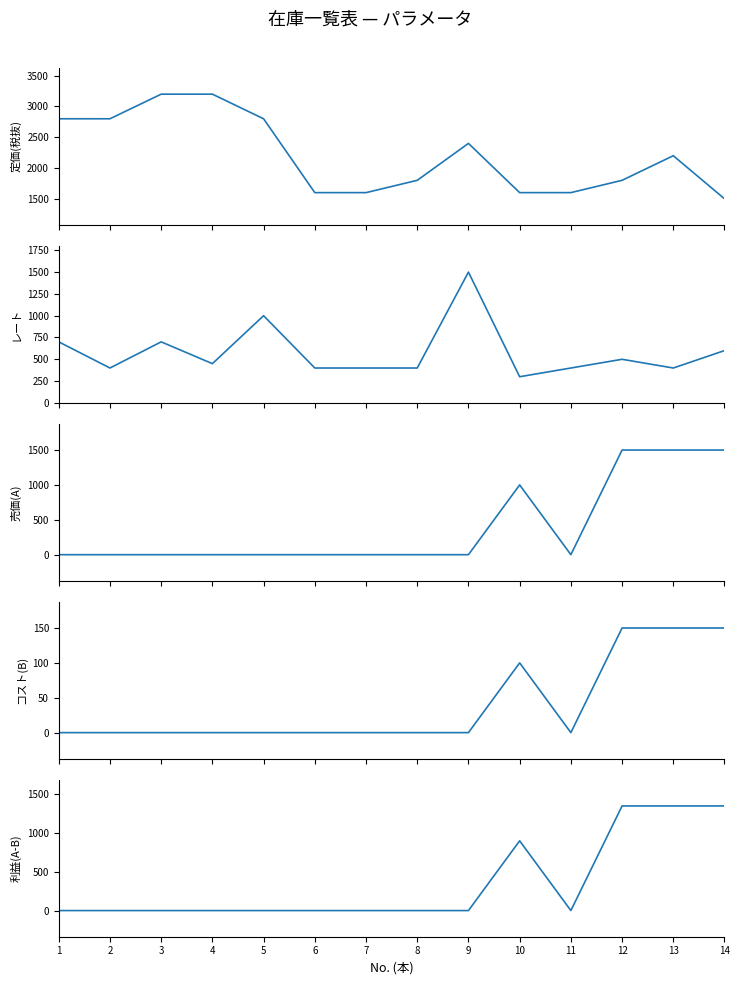

What is the value of the レート point at the 10th from the left?

300